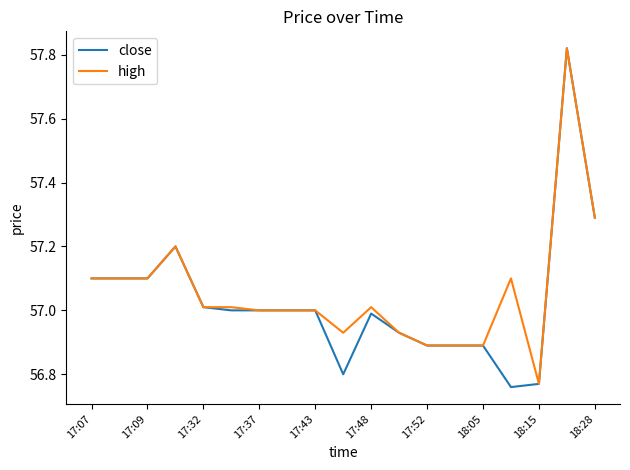

Which series has the widest spread of values?

close